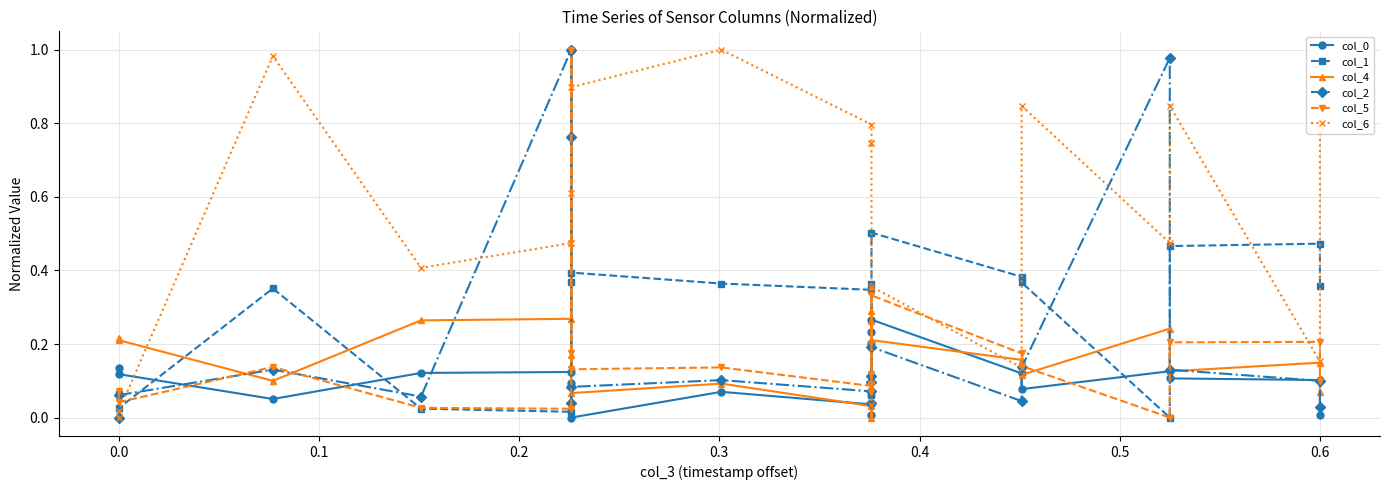

What is the greatest value displayed?

1.0